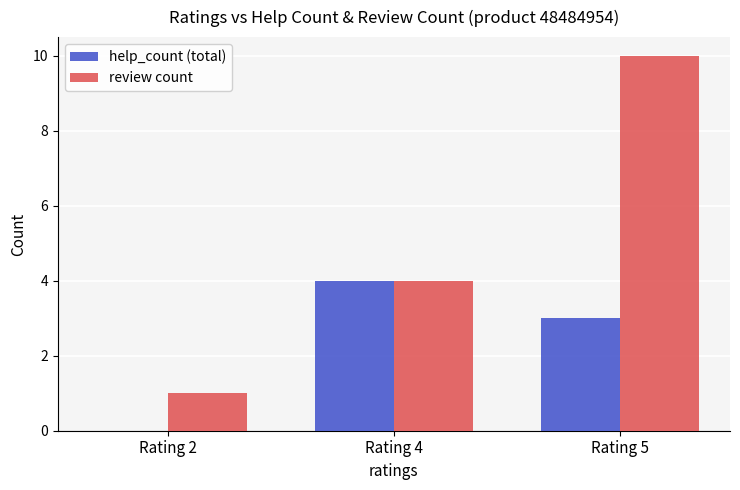

Which series has the largest total across all categories?

review count